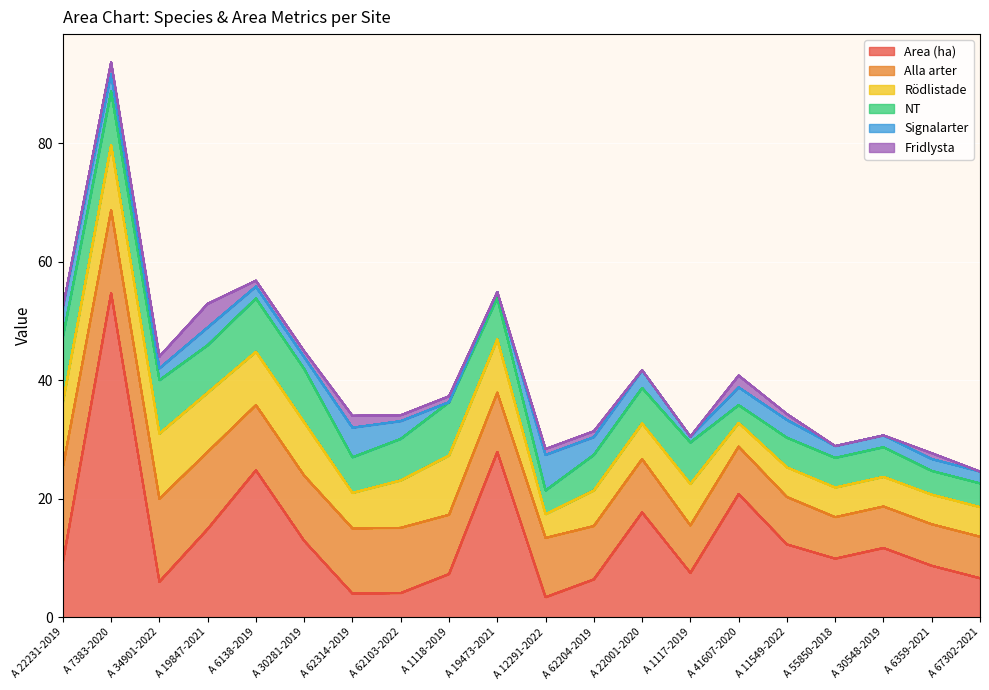

Where does the Alla arter series first go above 10?

A 22231-2019